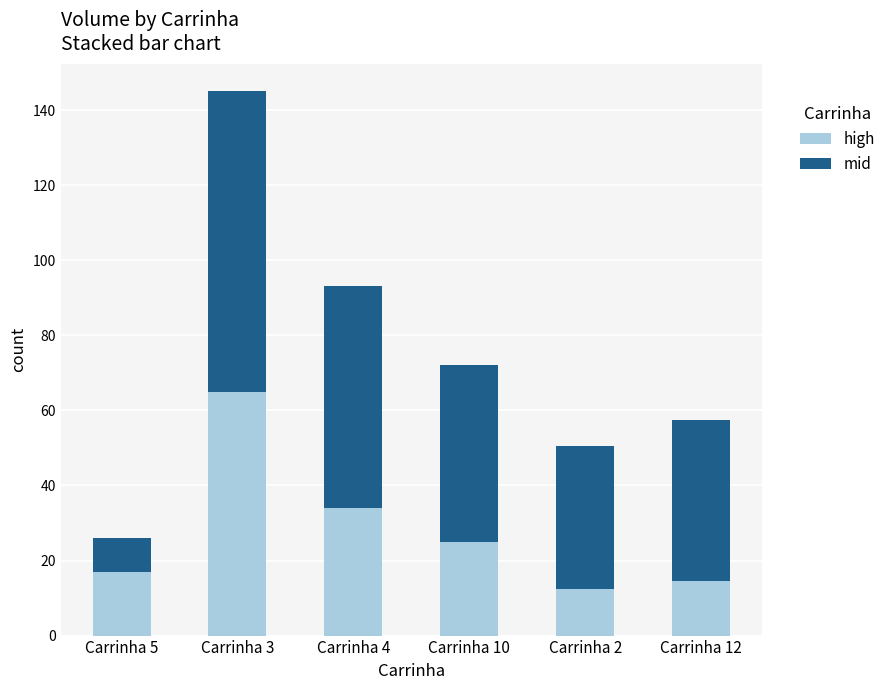

What is the total value across all series at Carrinha 4?

93.0